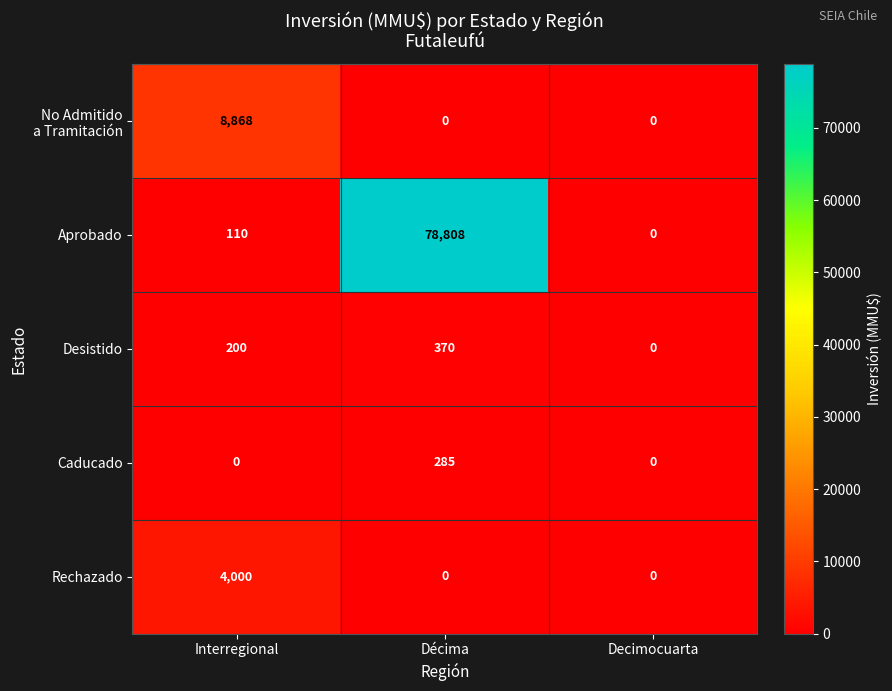

What is the difference between the Caducado values at Décima and Decimocuarta?

285